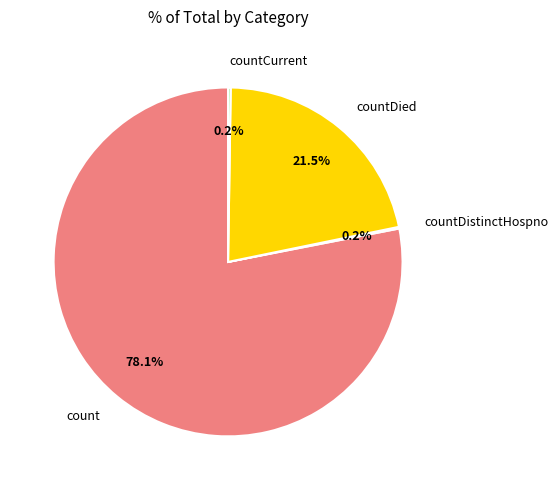

What percentage is NOT represented by countDied?

78.5%